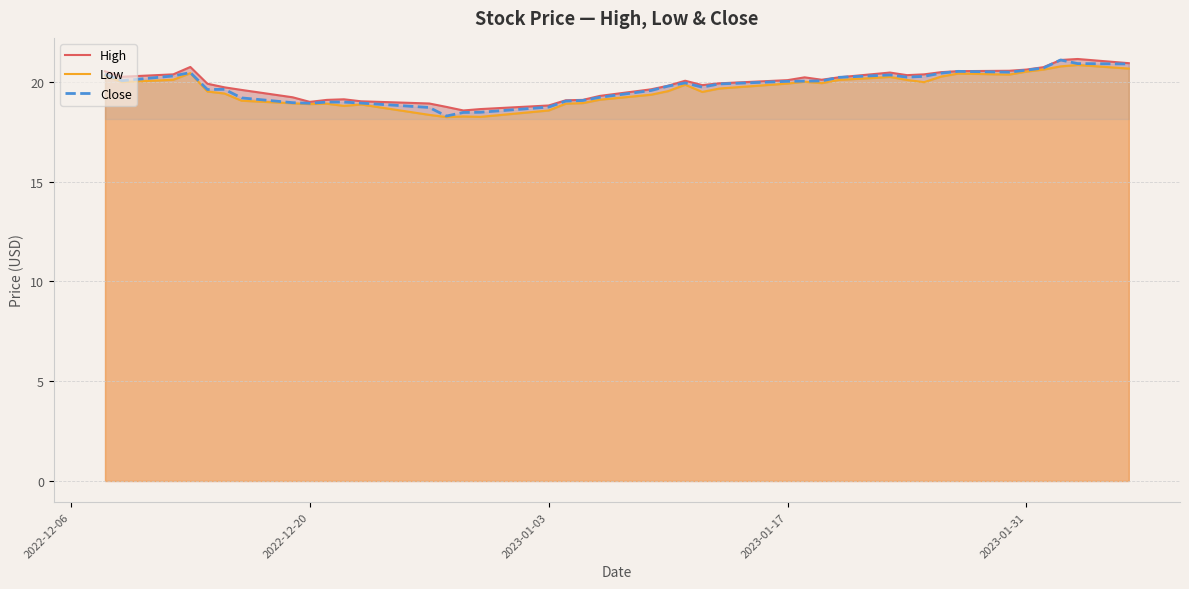

True or false: High and Low intersect in this chart.

False